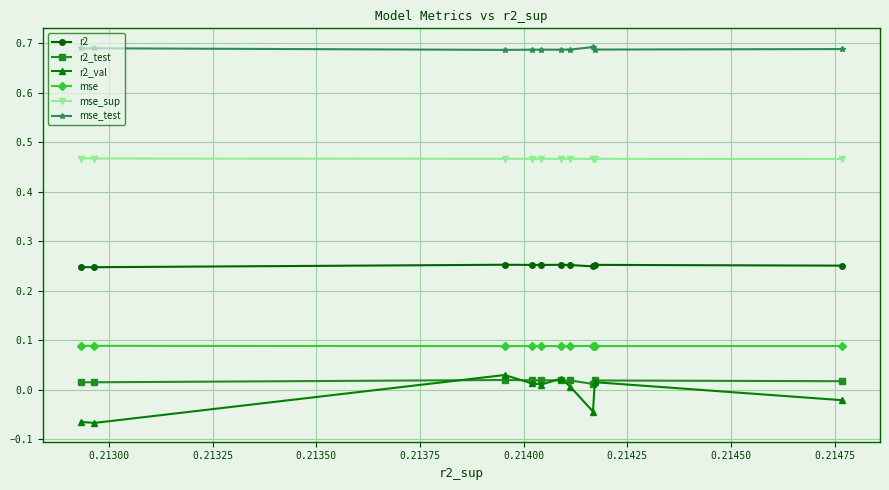

Which series has the largest range (max minus min)?

r2_val